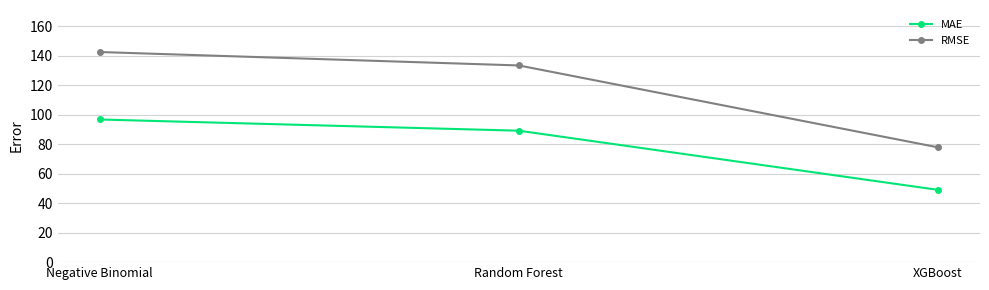

Is it true that MAE equals 131.9 at Random Forest?

False